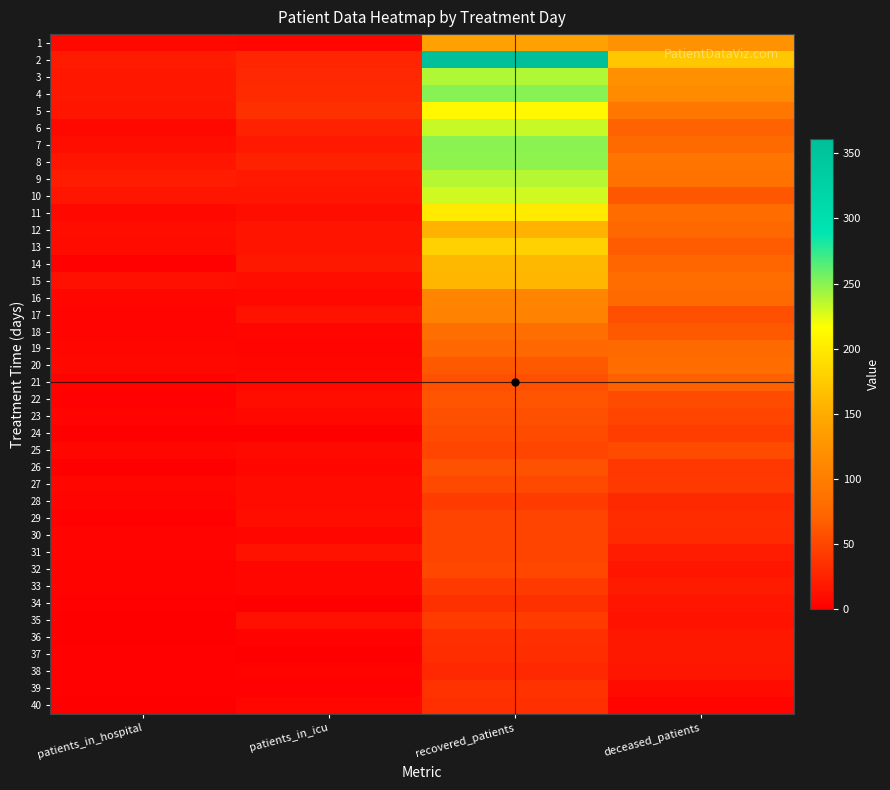

Reading left to right, what are all the values shown in this chart?

1: patients_in_hospital=7	patients_in_icu=5	recovered_patients=139	deceased_patients=123
2: patients_in_hospital=20	patients_in_icu=27	recovered_patients=361	deceased_patients=172
3: patients_in_hospital=17	patients_in_icu=29	recovered_patients=239	deceased_patients=120
4: patients_in_hospital=18	patients_in_icu=31	recovered_patients=251	deceased_patients=115
5: patients_in_hospital=16	patients_in_icu=35	recovered_patients=211	deceased_patients=91
6: patients_in_hospital=7	patients_in_icu=24	recovered_patients=232	deceased_patients=70
7: patients_in_hospital=11	patients_in_icu=19	recovered_patients=249	deceased_patients=78
8: patients_in_hospital=16	patients_in_icu=25	recovered_patients=248	deceased_patients=90
9: patients_in_hospital=21	patients_in_icu=19	recovered_patients=237	deceased_patients=87
10: patients_in_hospital=16	patients_in_icu=16	recovered_patients=230	deceased_patients=62
11: patients_in_hospital=7	patients_in_icu=11	recovered_patients=200	deceased_patients=80
12: patients_in_hospital=11	patients_in_icu=15	recovered_patients=155	deceased_patients=74
13: patients_in_hospital=9	patients_in_icu=15	recovered_patients=180	deceased_patients=65
14: patients_in_hospital=2	patients_in_icu=18	recovered_patients=160	deceased_patients=73
15: patients_in_hospital=12	patients_in_icu=11	recovered_patients=158	deceased_patients=81
16: patients_in_hospital=5	patients_in_icu=7	recovered_patients=107	deceased_patients=77
17: patients_in_hospital=4	patients_in_icu=14	recovered_patients=106	deceased_patients=57
18: patients_in_hospital=4	patients_in_icu=6	recovered_patients=82	deceased_patients=64
19: patients_in_hospital=6	patients_in_icu=4	recovered_patients=76	deceased_patients=77
20: patients_in_hospital=7	patients_in_icu=6	recovered_patients=64	deceased_patients=81
21: patients_in_hospital=3	patients_in_icu=7	recovered_patients=57	deceased_patients=69
22: patients_in_hospital=2	patients_in_icu=11	recovered_patients=60	deceased_patients=54
23: patients_in_hospital=4	patients_in_icu=7	recovered_patients=57	deceased_patients=50
24: patients_in_hospital=1	patients_in_icu=1	recovered_patients=54	deceased_patients=44
25: patients_in_hospital=5	patients_in_icu=8	recovered_patients=50	deceased_patients=54
26: patients_in_hospital=0	patients_in_icu=6	recovered_patients=59	deceased_patients=40
27: patients_in_hospital=5	patients_in_icu=9	recovered_patients=52	deceased_patients=42
28: patients_in_hospital=4	patients_in_icu=9	recovered_patients=43	deceased_patients=30
29: patients_in_hospital=2	patients_in_icu=11	recovered_patients=48	deceased_patients=32
30: patients_in_hospital=4	patients_in_icu=6	recovered_patients=49	deceased_patients=31
31: patients_in_hospital=4	patients_in_icu=14	recovered_patients=49	deceased_patients=21
32: patients_in_hospital=3	patients_in_icu=6	recovered_patients=51	deceased_patients=16
33: patients_in_hospital=3	patients_in_icu=6	recovered_patients=42	deceased_patients=20
34: patients_in_hospital=2	patients_in_icu=1	recovered_patients=35	deceased_patients=16
35: patients_in_hospital=1	patients_in_icu=12	recovered_patients=43	deceased_patients=14
36: patients_in_hospital=1	patients_in_icu=3	recovered_patients=34	deceased_patients=18
37: patients_in_hospital=2	patients_in_icu=1	recovered_patients=33	deceased_patients=18
38: patients_in_hospital=2	patients_in_icu=3	recovered_patients=29	deceased_patients=16
39: patients_in_hospital=2	patients_in_icu=2	recovered_patients=36	deceased_patients=9
40: patients_in_hospital=1	patients_in_icu=5	recovered_patients=34	deceased_patients=4